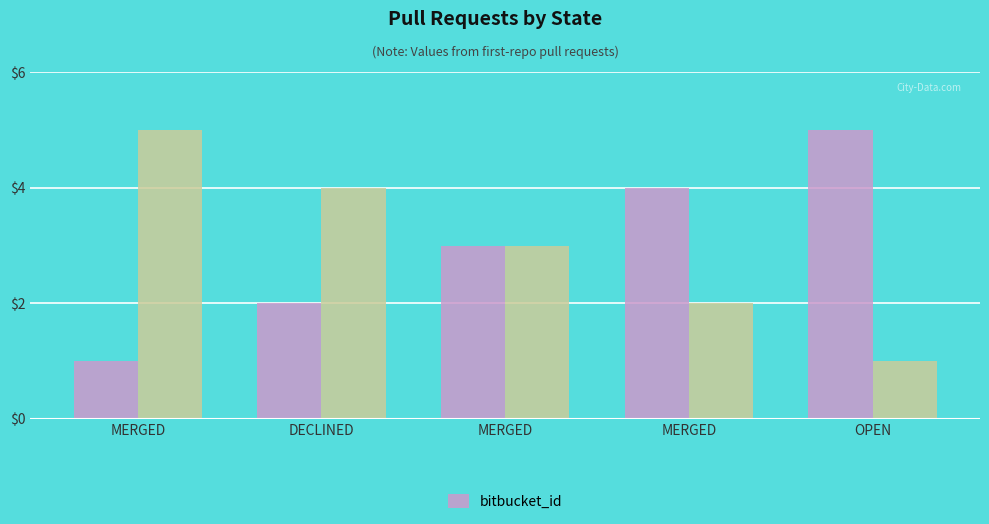

The value at MERGED is 1. True or false?

False